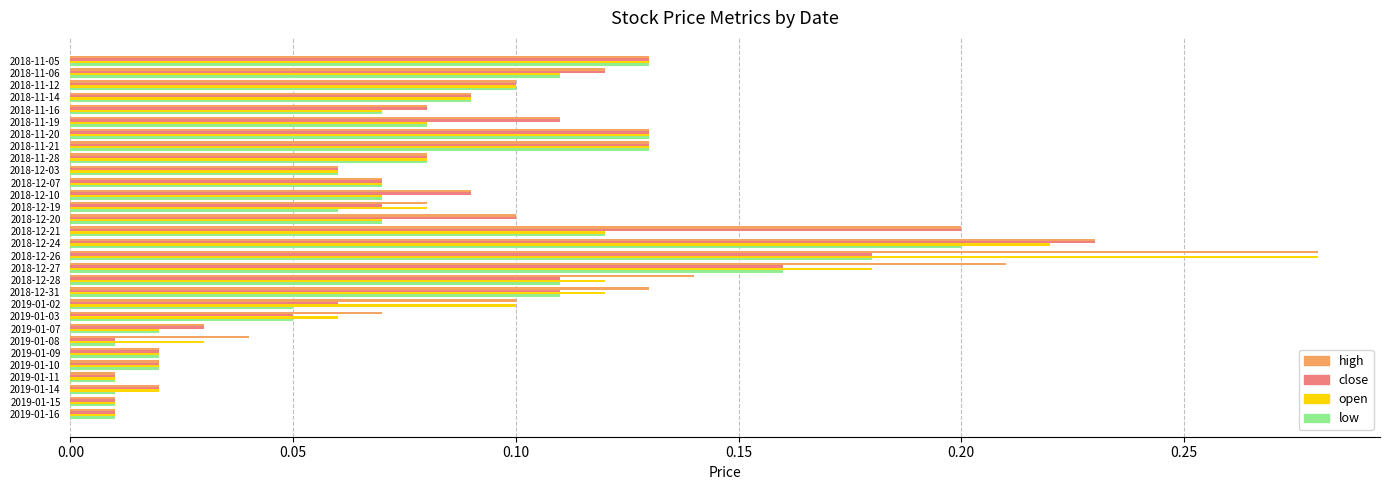

Which category has the highest value across all series?

2018-12-26